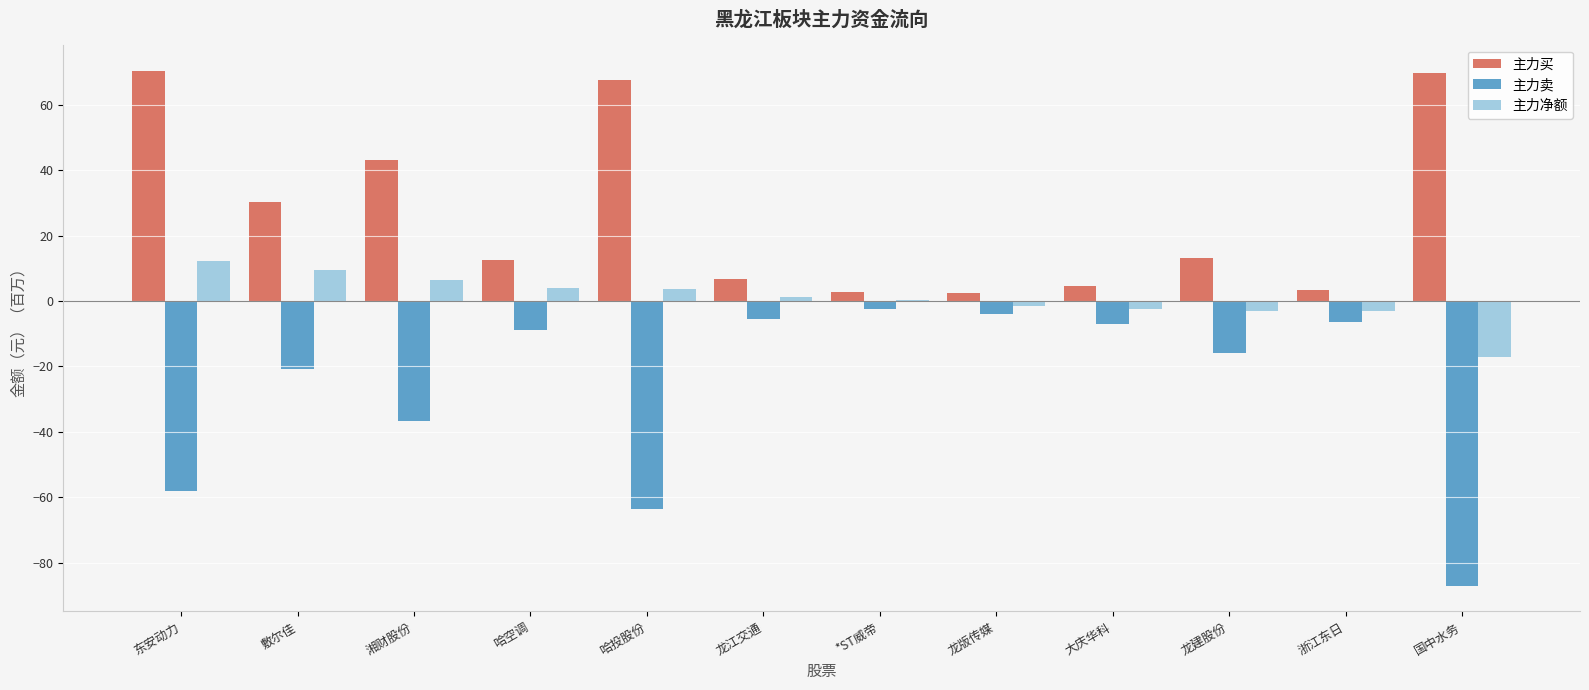

The 主力卖 series shows -14.6 at 哈投股份. True or false?

False